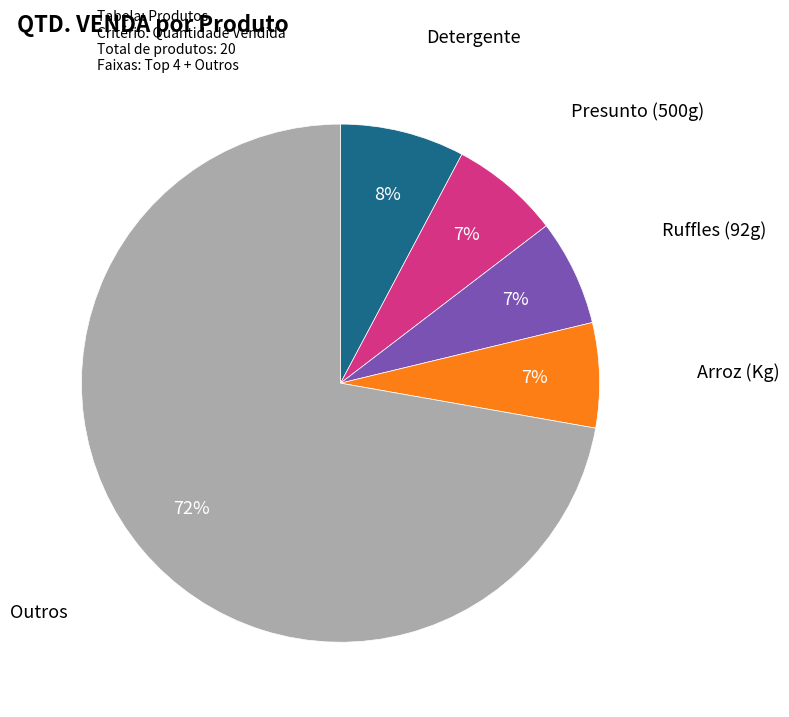

Is there a majority slice in this chart?

Yes